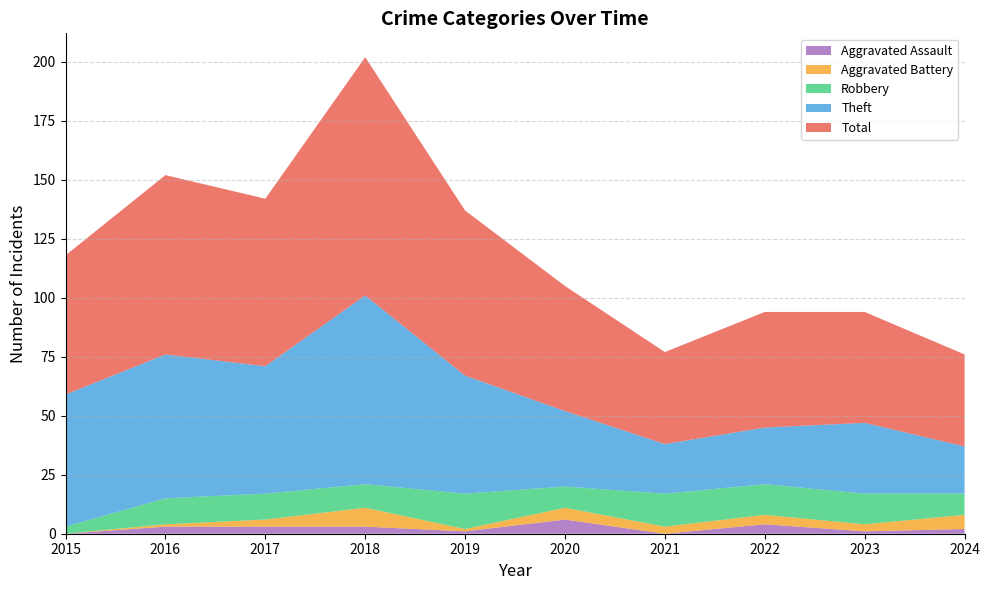

Reading left to right, transcribe all the data shown in this chart.

Robbery: 3	11	11	10	15	9	14	13	13	9
Theft: 56	61	54	80	50	32	21	24	30	20
Aggravated Assault: 0	3	3	3	1	6	0	4	1	2
Aggravated Battery: 0	1	3	8	1	5	3	4	3	6
Total: 59	76	71	101	70	53	39	49	47	39